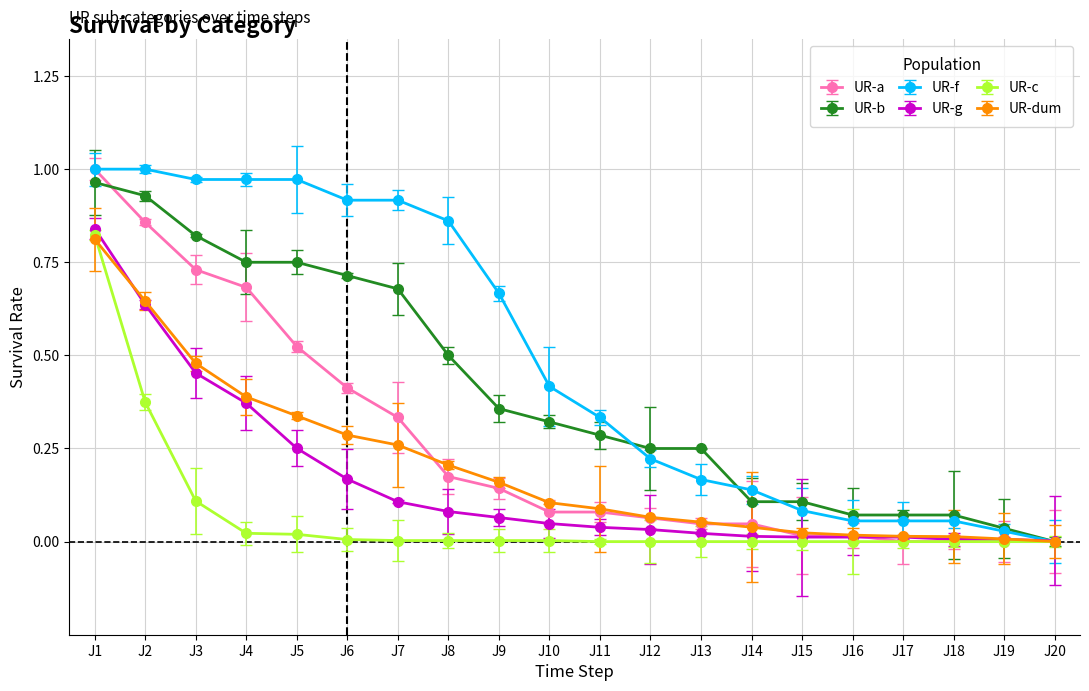

At which label does UR-c reach its peak?

J1